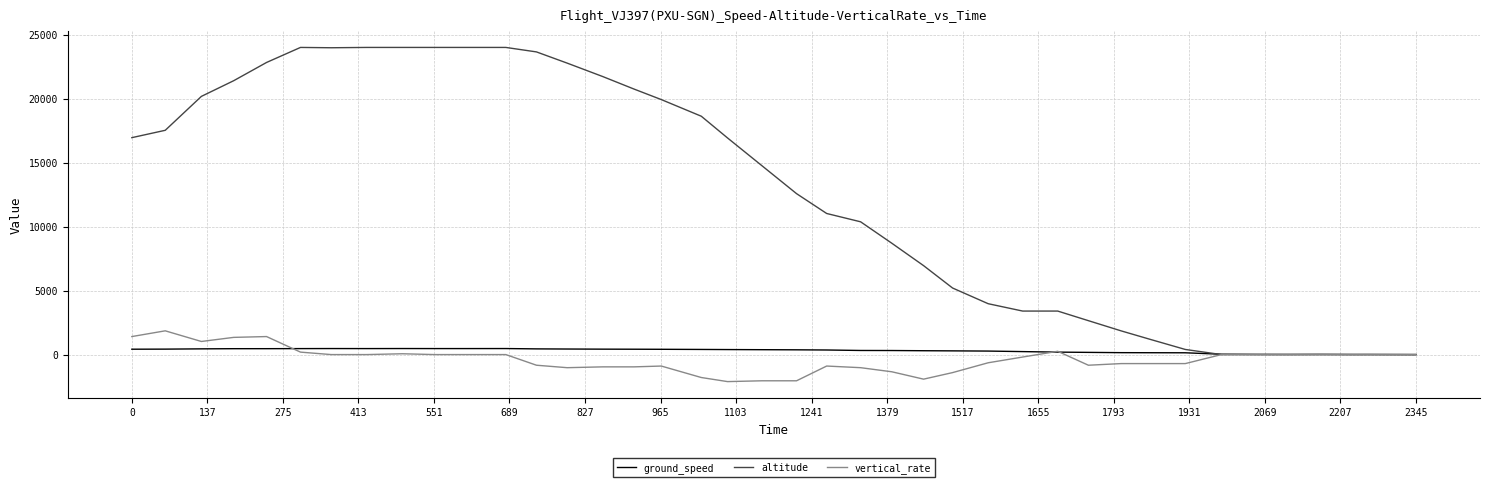

Which series has the widest spread of values?

altitude